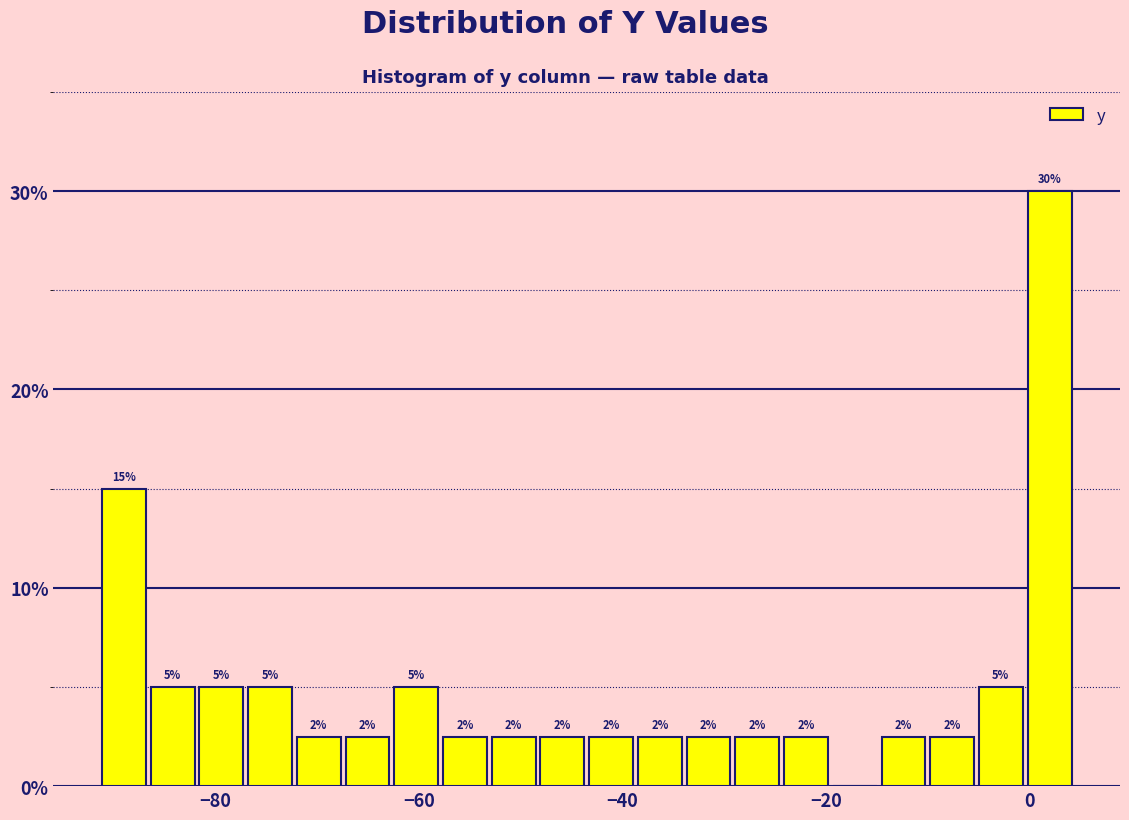

Read against the x-axis, roughly where is the centre of the tallest bar?

2